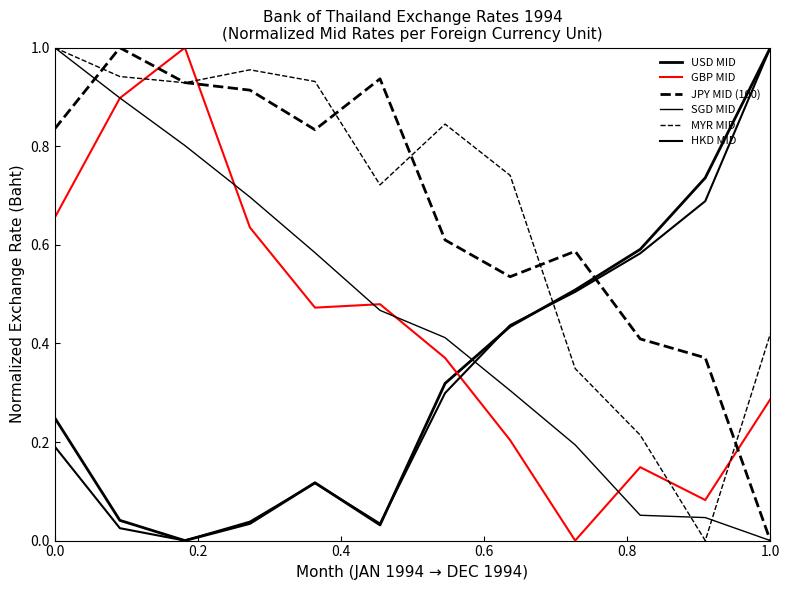

Is this an area chart (filled region under the line)?

No